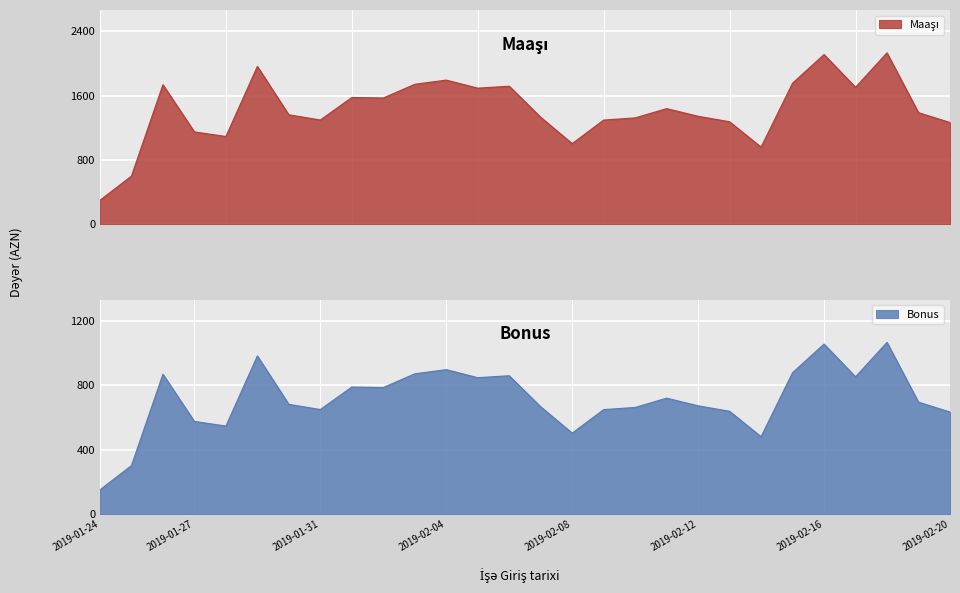

In Maaşı, how many points are higher than both neighbors (excluding endpoints)?

8